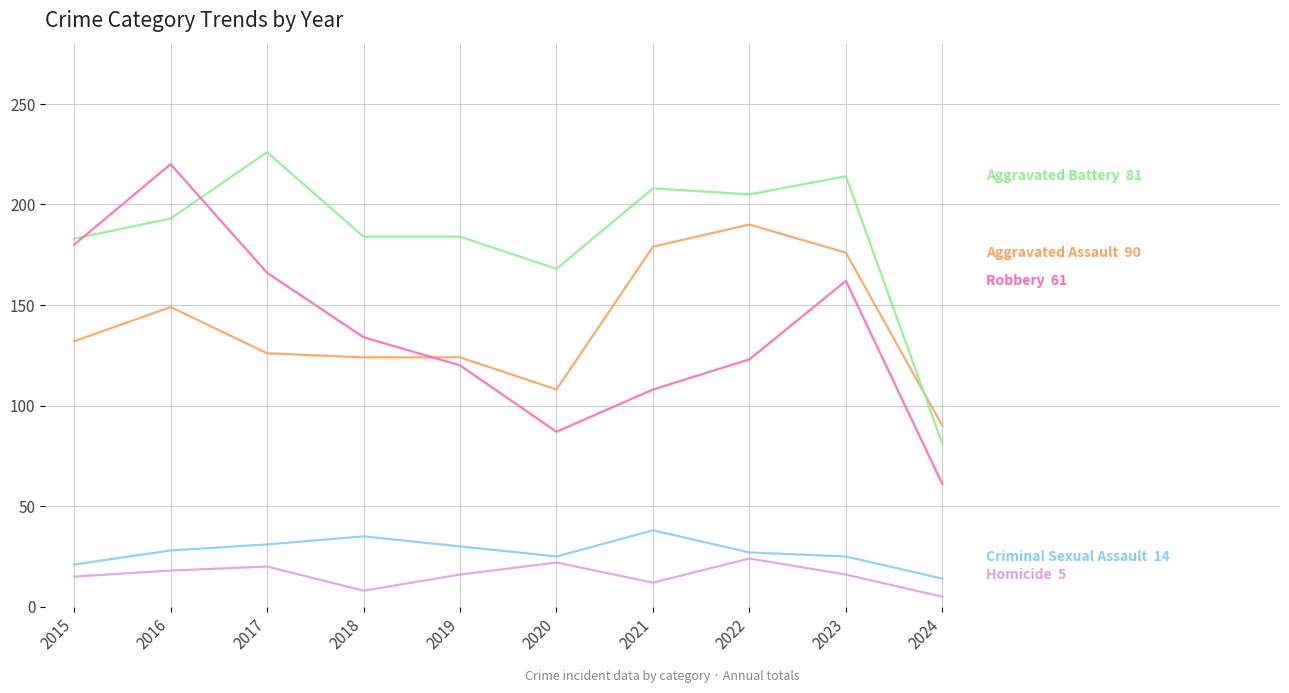

What is the total value across all series at 2016?

608